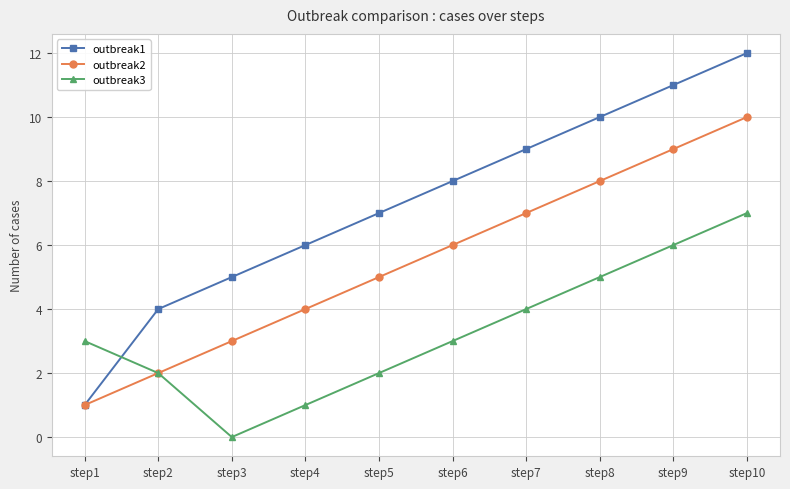

Reading right to left, list all the values displayed in this chart.

outbreak1: step10=12	step9=11	step8=10	step7=9	step6=8	step5=7	step4=6	step3=5	step2=4	step1=1
outbreak2: step10=10	step9=9	step8=8	step7=7	step6=6	step5=5	step4=4	step3=3	step2=2	step1=1
outbreak3: step10=7	step9=6	step8=5	step7=4	step6=3	step5=2	step4=1	step3=0	step2=2	step1=3